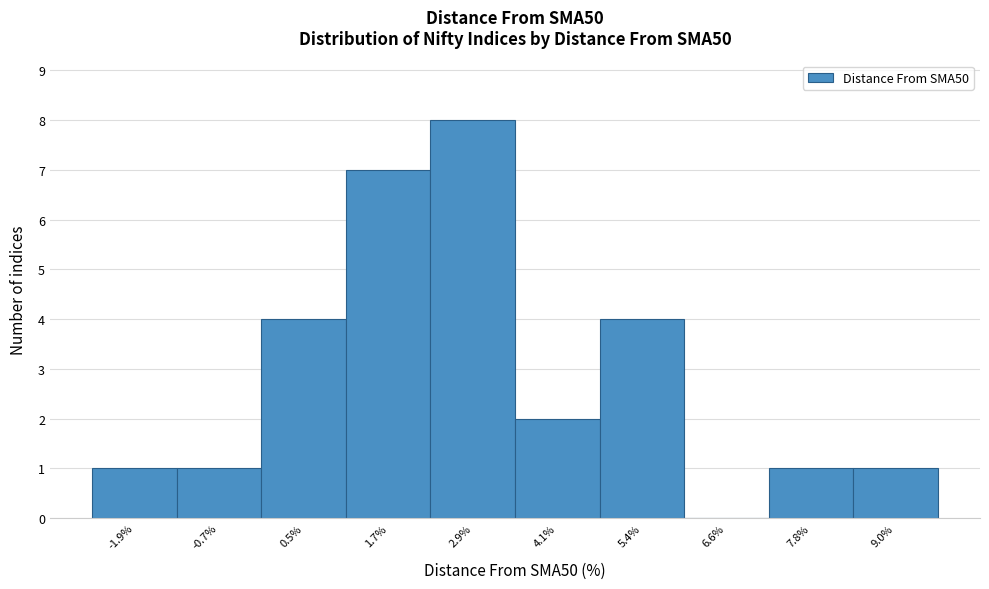

Reading right to left, what are all the values shown in this chart?

9.0%=1	7.8%=1	6.6%=0	5.4%=4	4.1%=2	2.9%=8	1.7%=7	0.5%=4	-0.7%=1	-1.9%=1